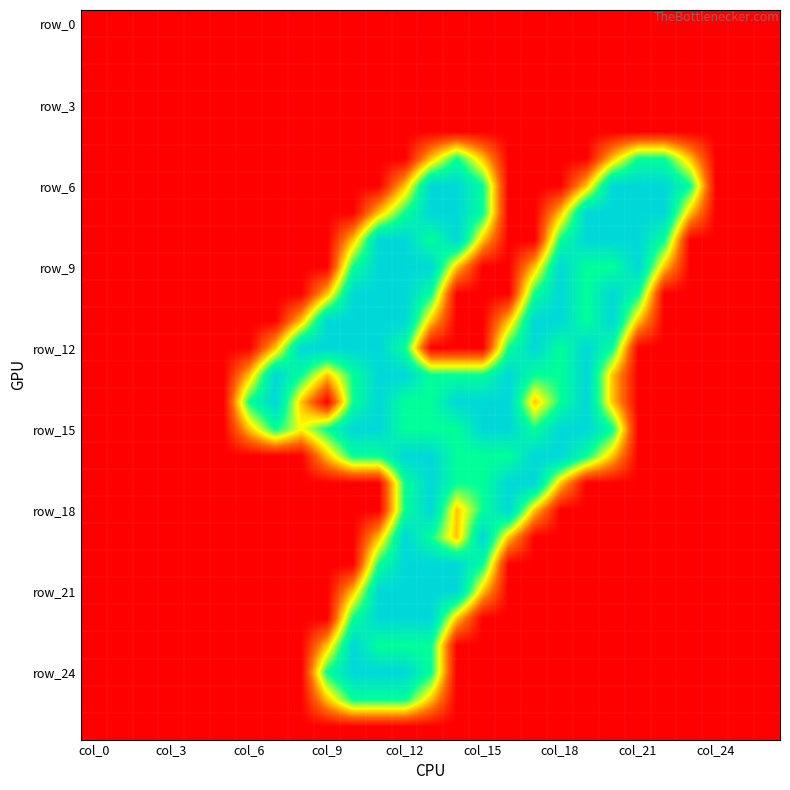

At how many categories does at least one series exceed 0?

18